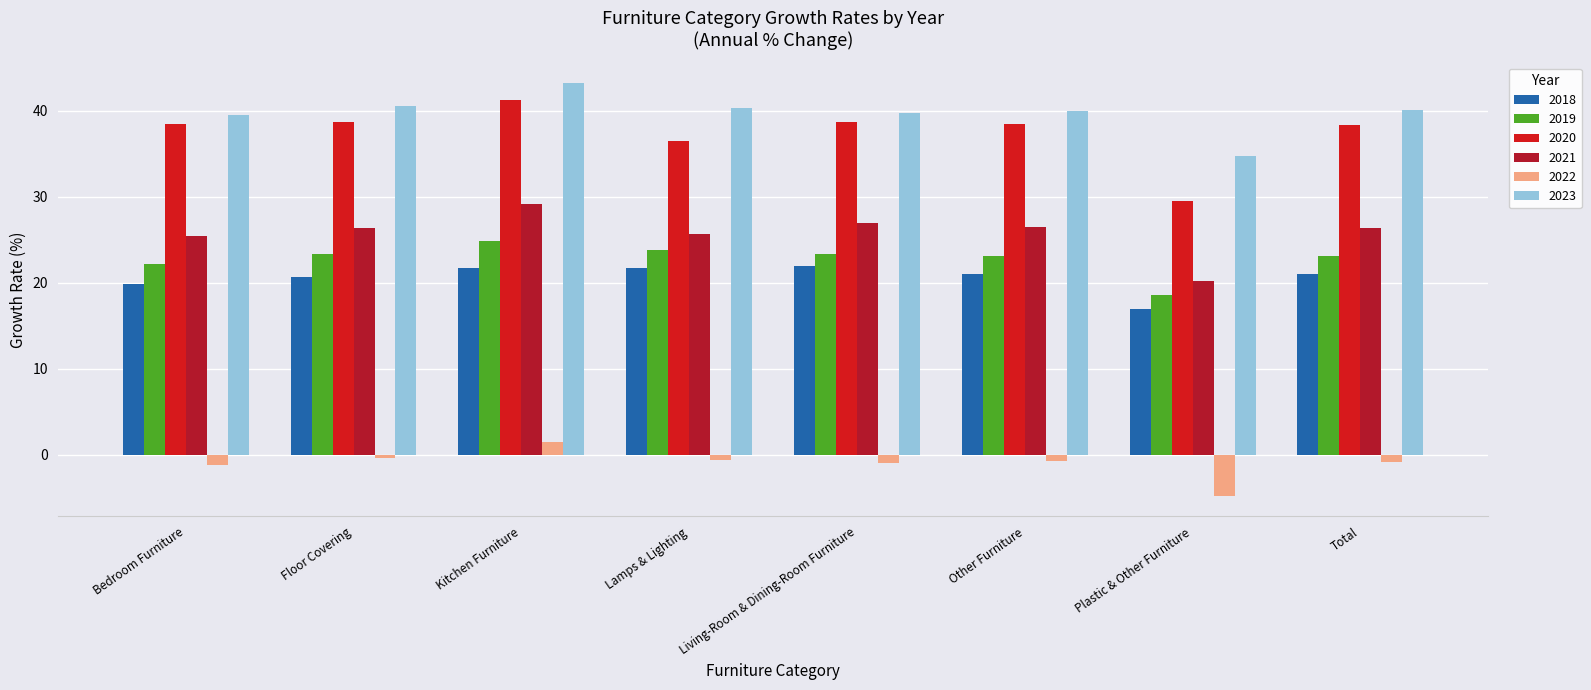

What is the total value across all series at Kitchen Furniture?

161.7